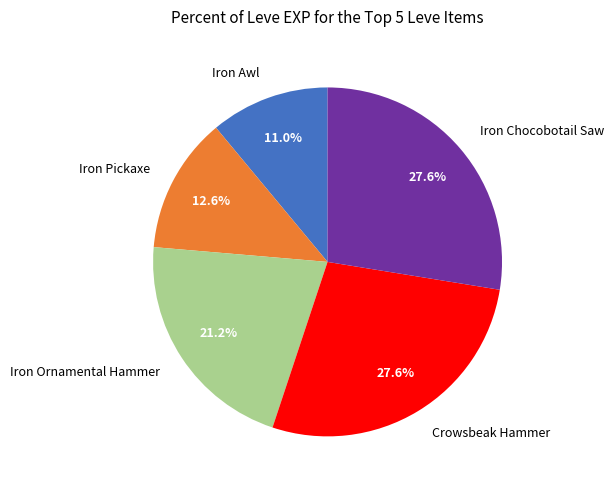

Which category has the smallest portion of the pie?

Iron Awl